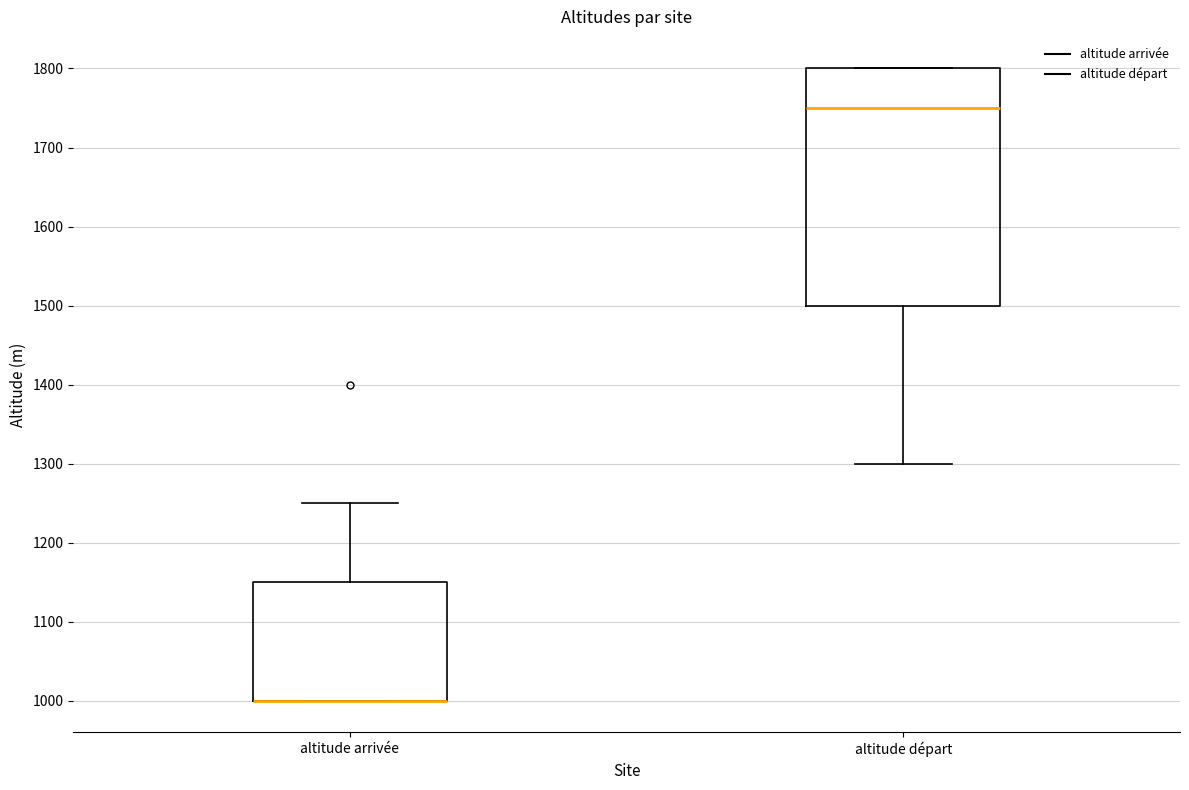

Where does the median line of the box for altitude départ sit on the y-axis? The values are not printed on the chart, so give them approximately, as read against the axis.

1750